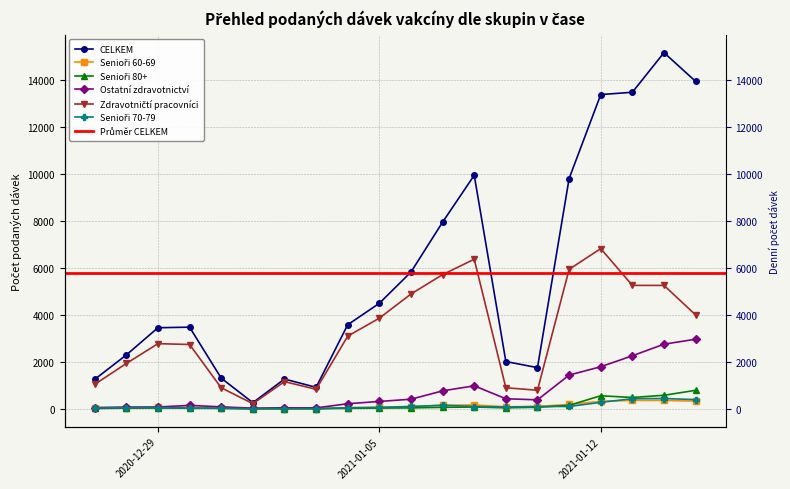

At which label is Senioři 80+ closest to 394?

2021-01-13